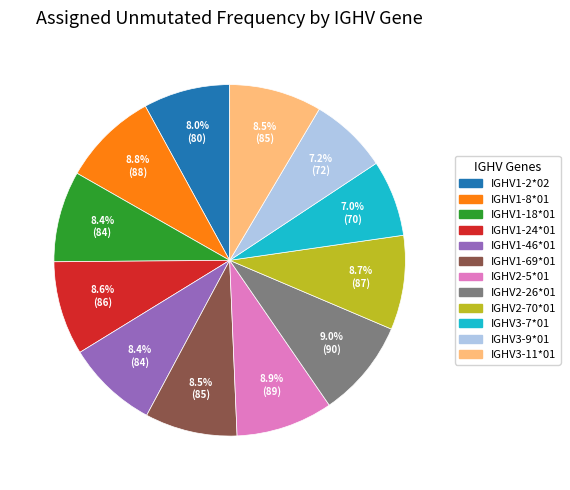

What portion of the pie excludes IGHV1-8*01?

91.2%